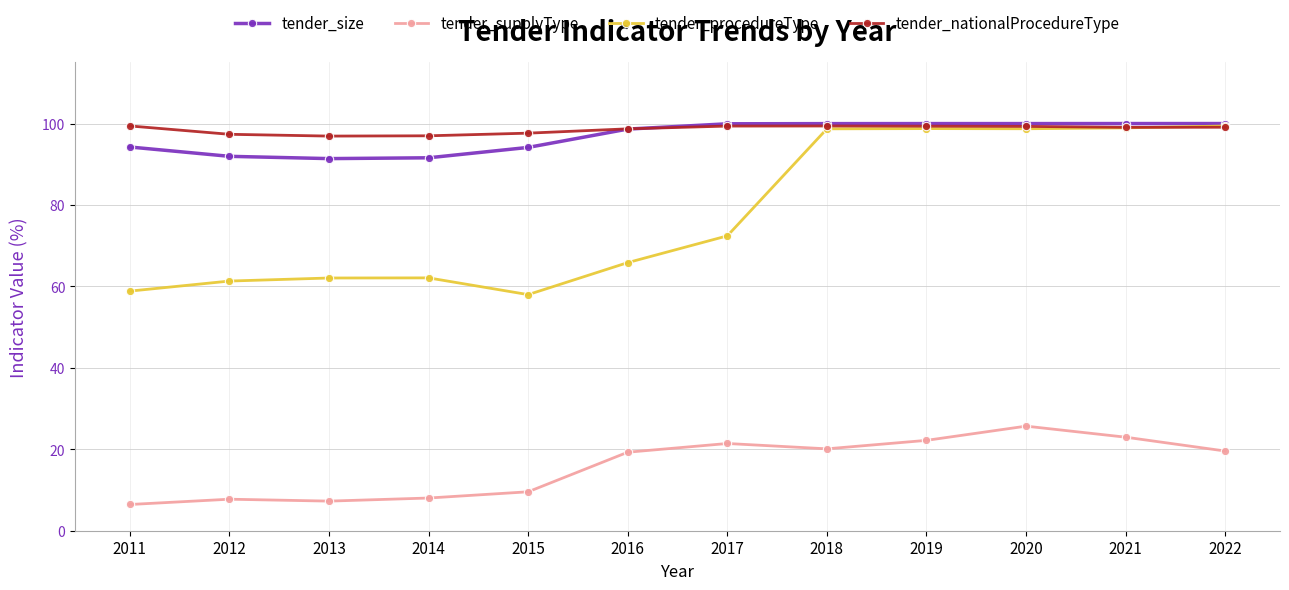

Which series ends up on top after the final intersection of tender_procedureType and tender_nationalProcedureType?

tender_procedureType